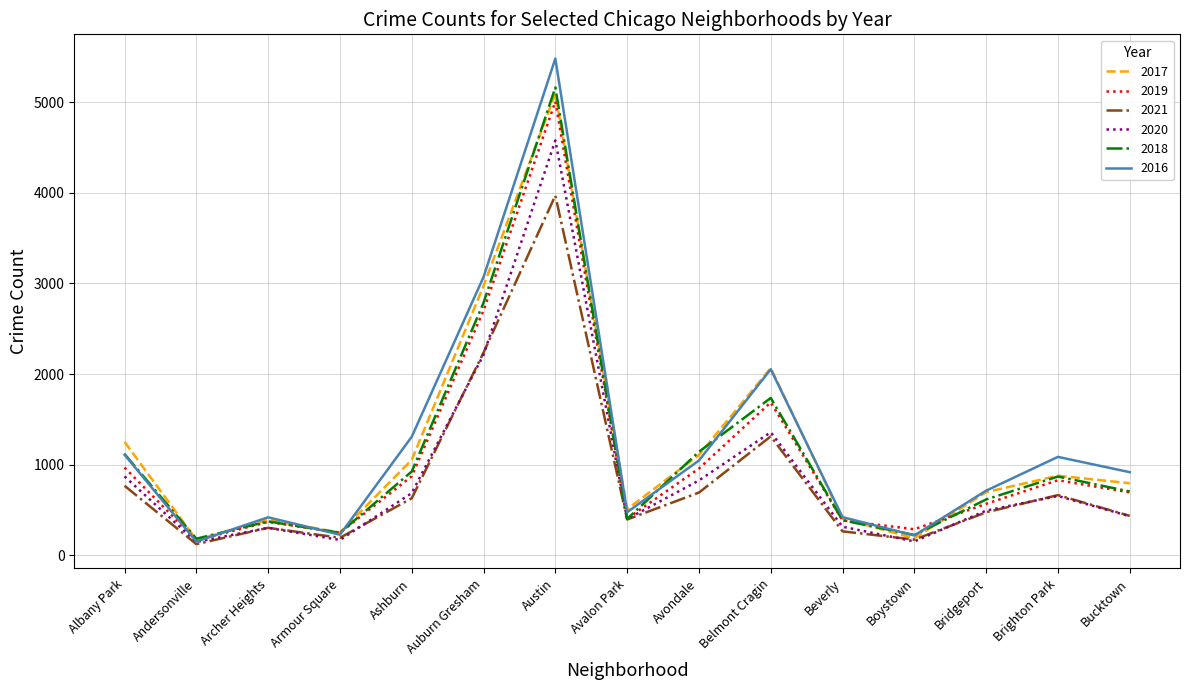

At which category is the sum across all series the highest?

Austin